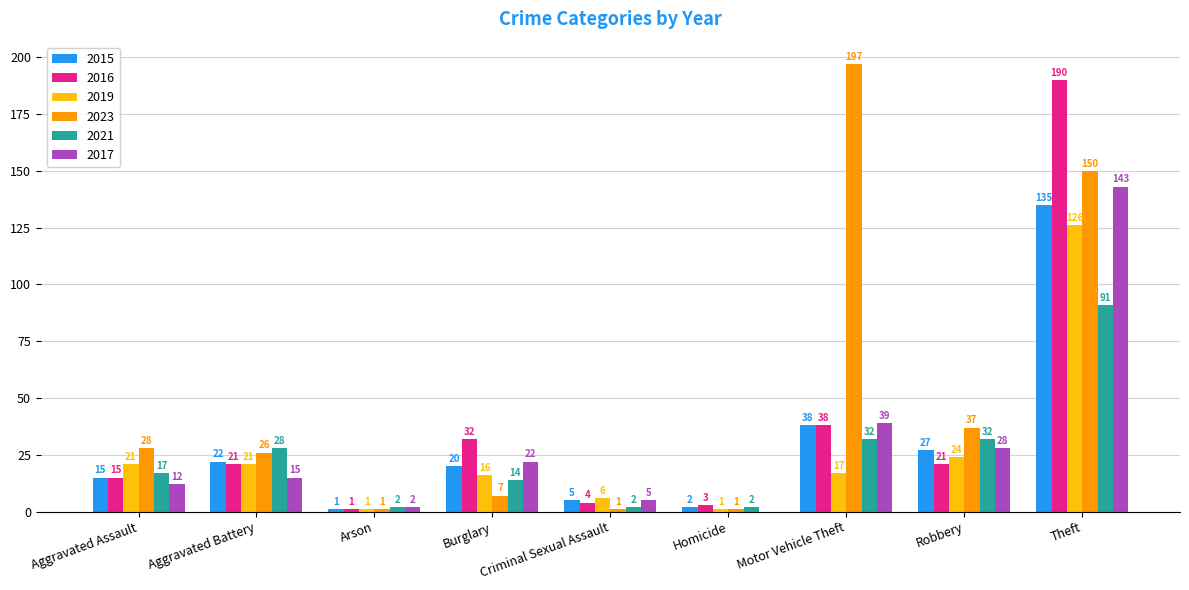

Between Aggravated Assault and Burglary, which series saw the biggest shift?

2023